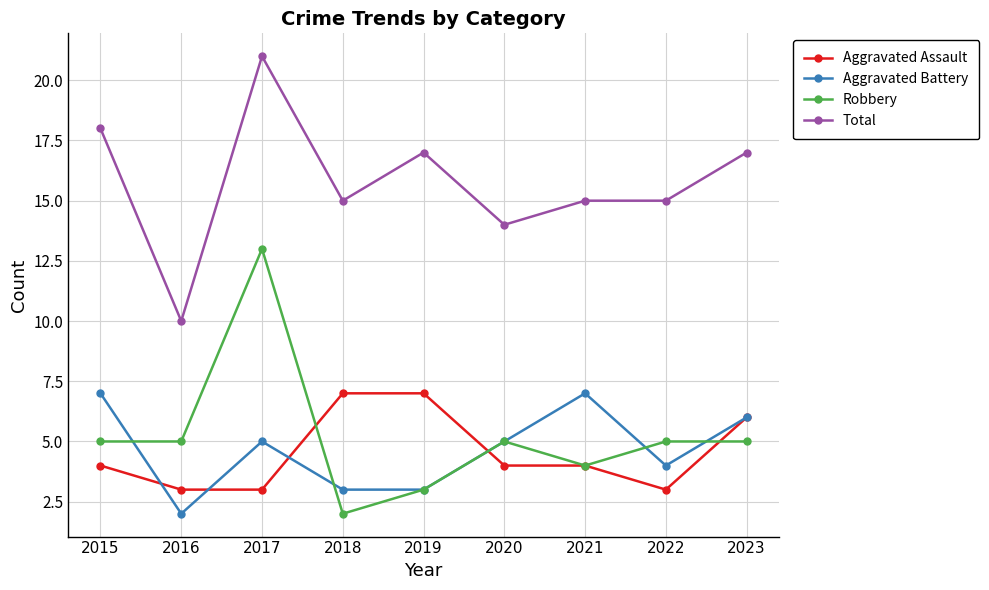

How many lines are shown in the chart?

4